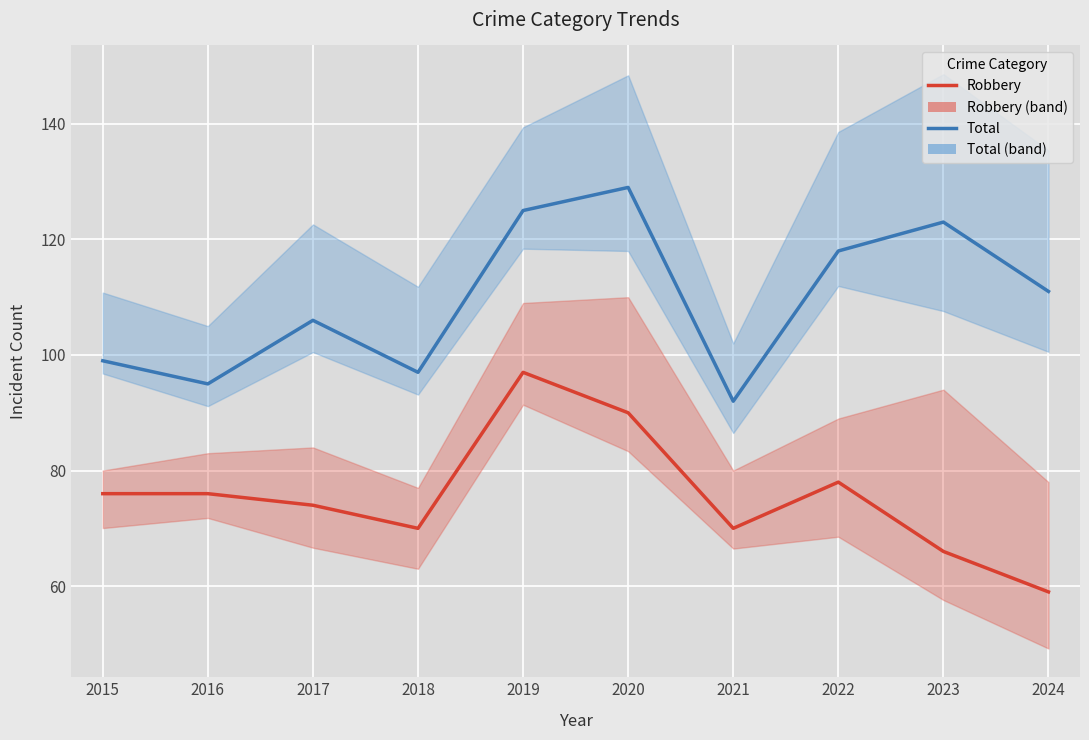

True or false: Total and Robbery cross at least once.

False